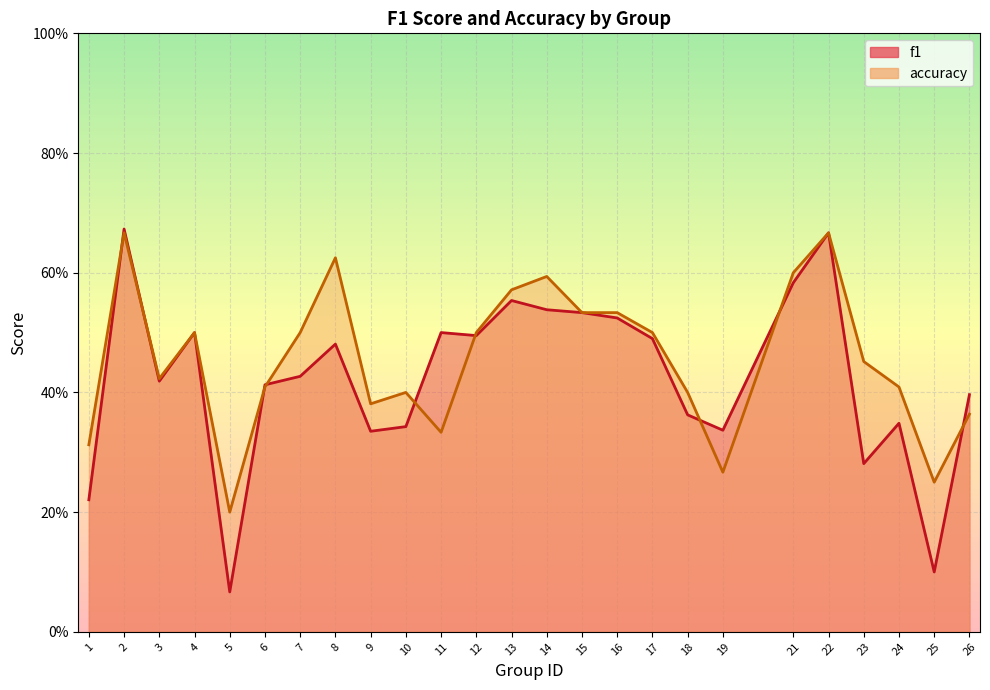

Reading left to right, list all the values displayed in this chart.

f1: 0.2	0.7	0.4	0.5	0.1	0.4	0.4	0.5	0.3	0.3	0.5	0.5	0.6	0.5	0.5	0.5	0.5	0.4	0.3	0.6	0.7	0.3	0.3	0.1	0.4
accuracy: 0.3	0.7	0.4	0.5	0.2	0.4	0.5	0.6	0.4	0.4	0.3	0.5	0.6	0.6	0.5	0.5	0.5	0.4	0.3	0.6	0.7	0.5	0.4	0.2	0.4